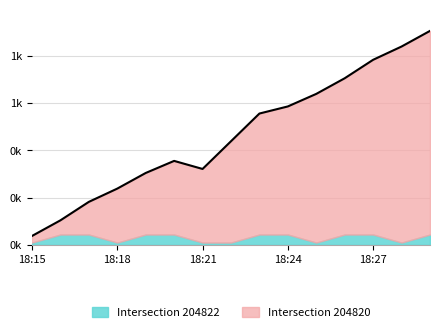

Where is the first local maximum?

18:20